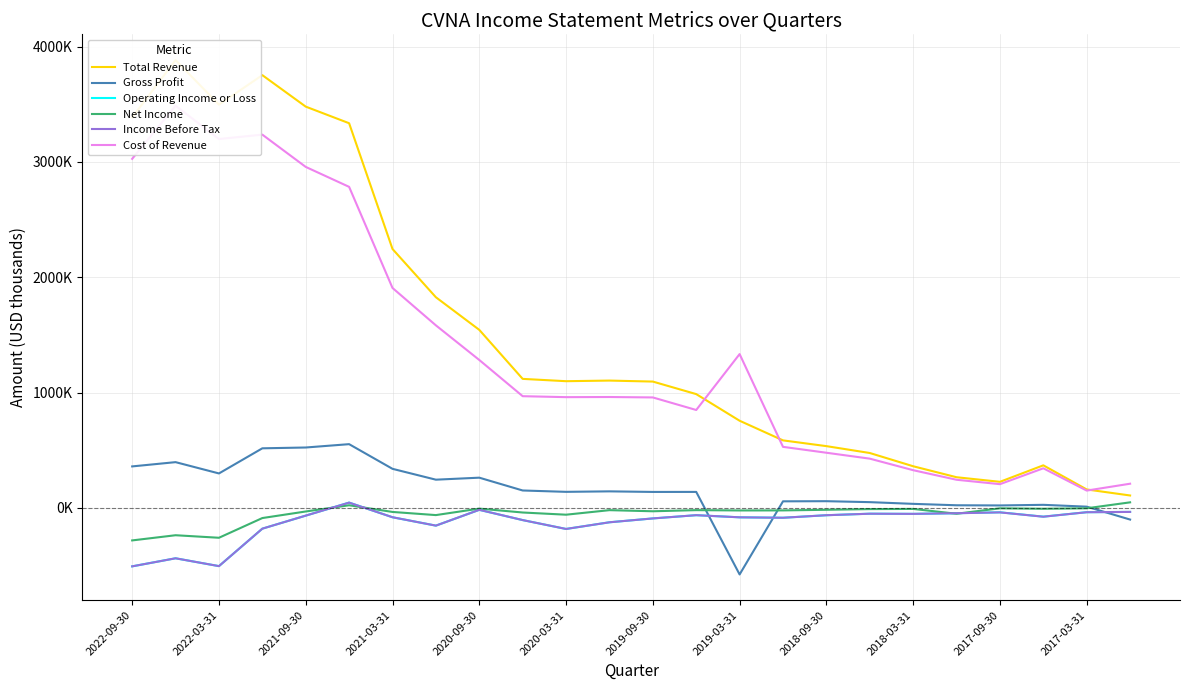

Is this an area chart (filled region under the line)?

No